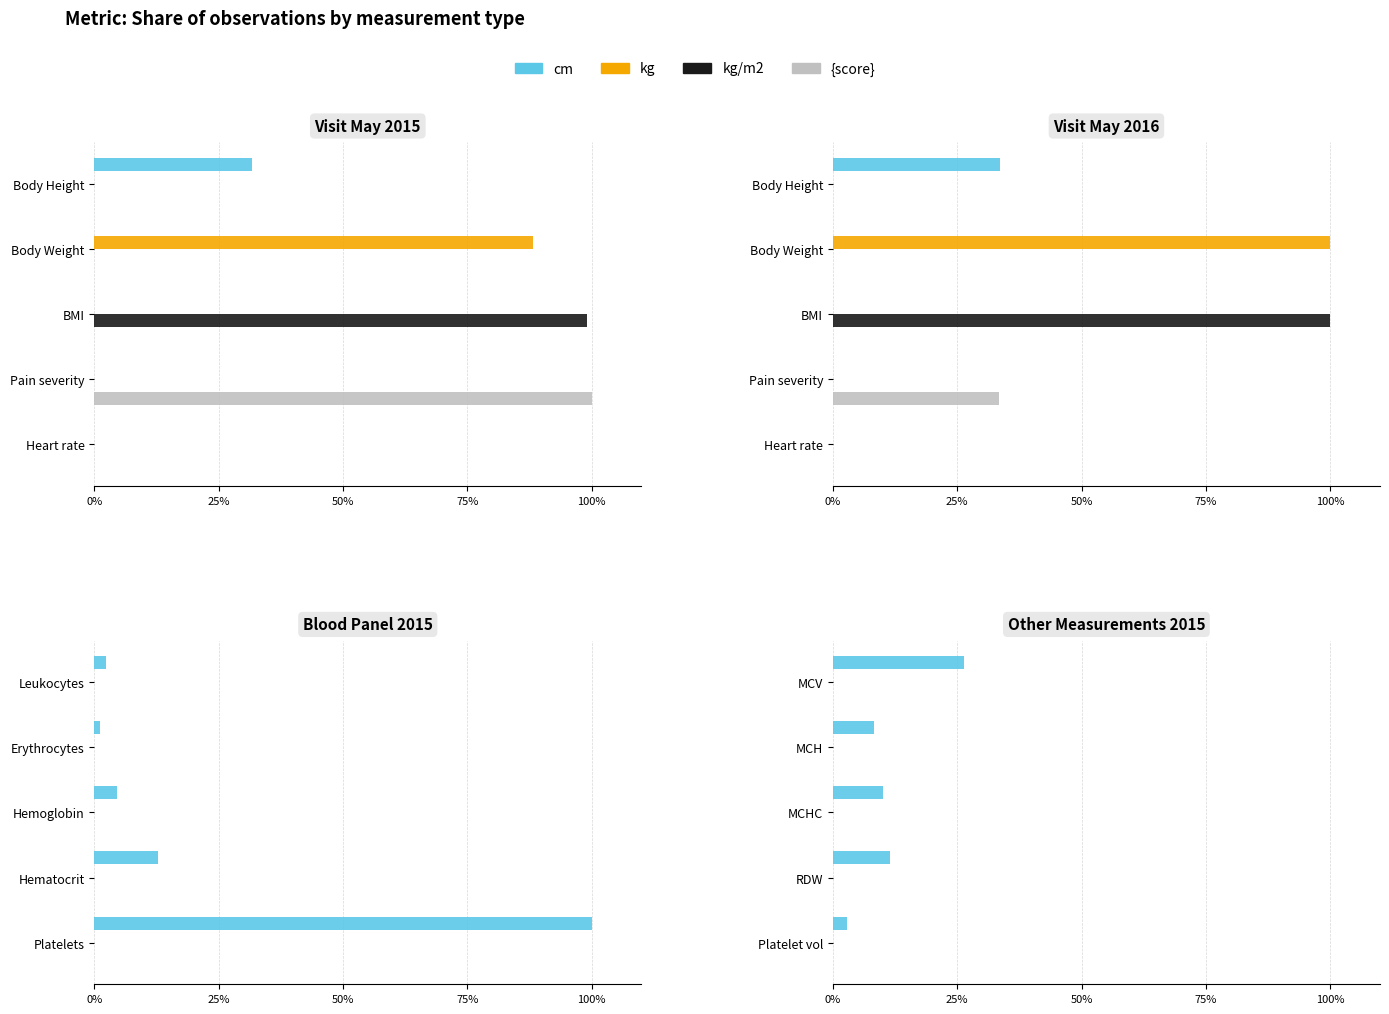

Which series has the largest total across all categories?

cm